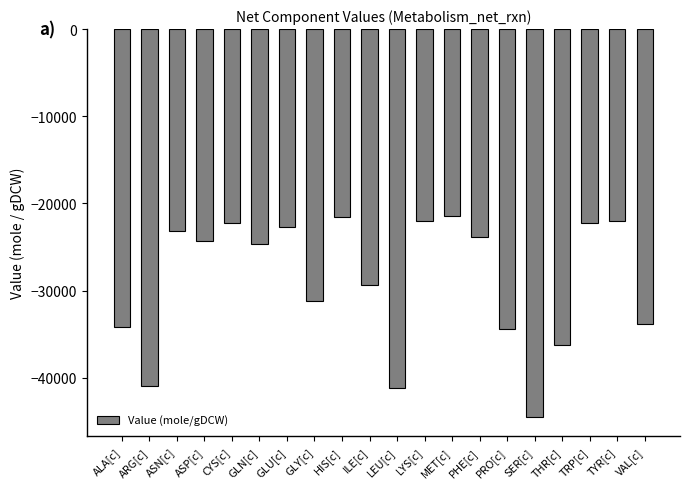

What is the sum of the values at TRP[c] and ALA[c]?

-56380.8